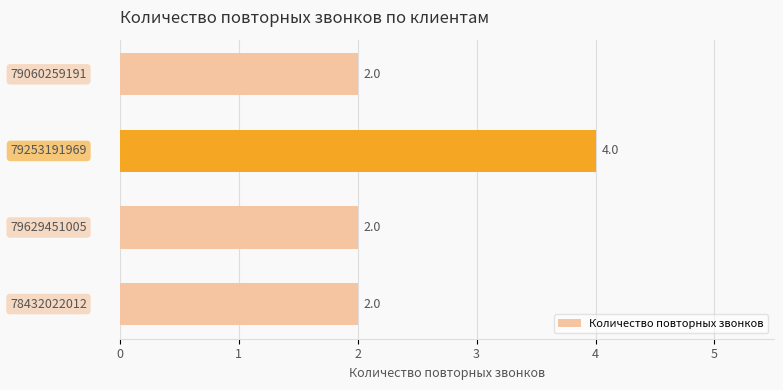

What is the greatest value displayed?

4